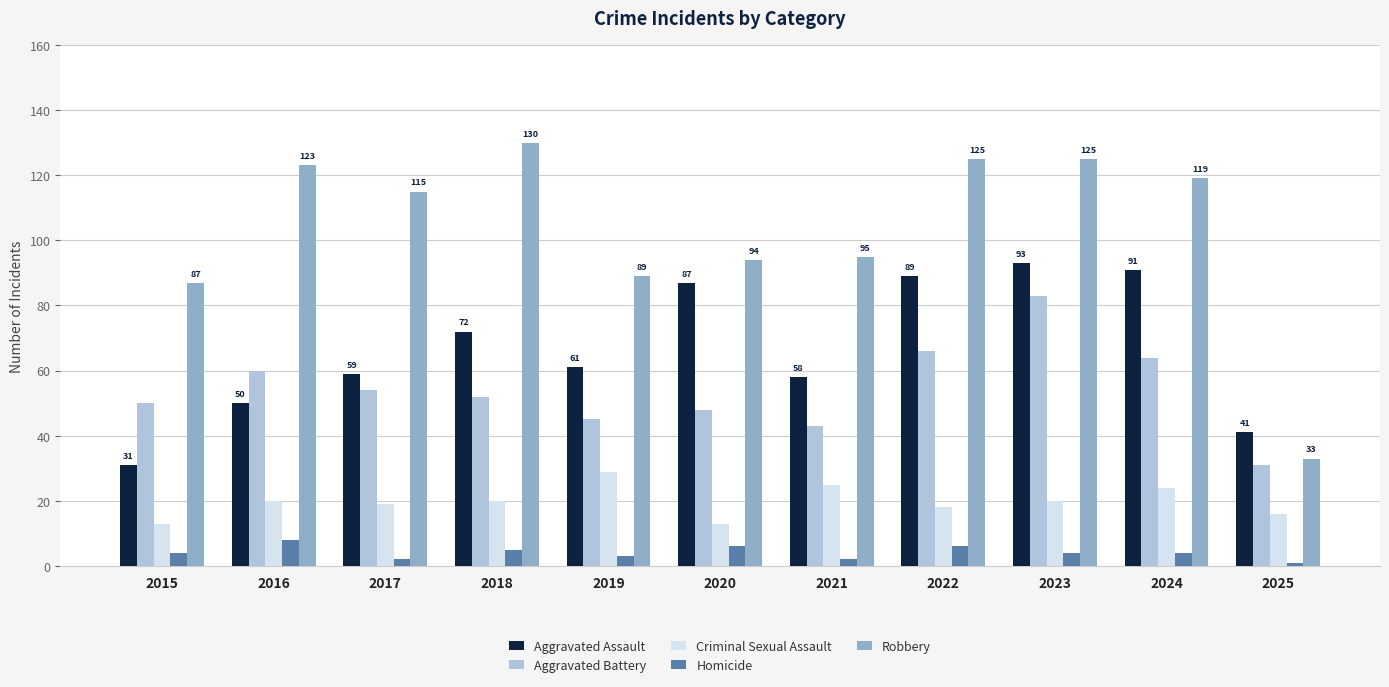

Reading left to right, transcribe all the data shown in this chart.

Aggravated Assault: 31	50	59	72	61	87	58	89	93	91	41
Aggravated Battery: 50	60	54	52	45	48	43	66	83	64	31
Criminal Sexual Assault: 13	20	19	20	29	13	25	18	20	24	16
Homicide: 4	8	2	5	3	6	2	6	4	4	1
Robbery: 87	123	115	130	89	94	95	125	125	119	33